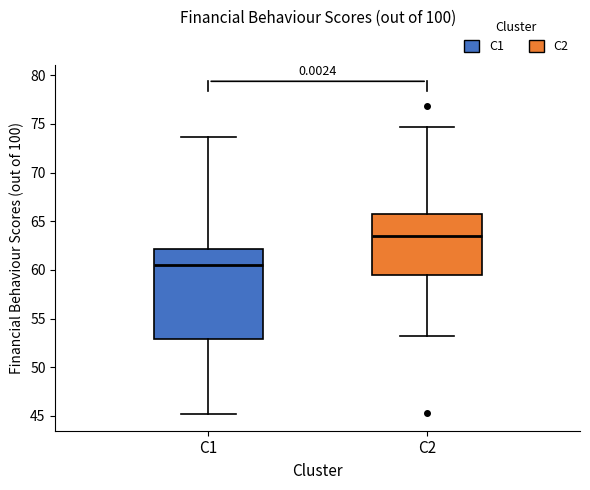

Reading left to right, read every box against the y-axis: the position of its median line, the range the box covers, and the ends of its whiskers. The values are not printed on the chart, so give them approximately, as read against the axis.

C1: median 60.5, box 53.0 to 62.0, whiskers 45.0 to 73.5
C2: median 63.5, box 59.5 to 65.5, whiskers 53.5 to 74.5